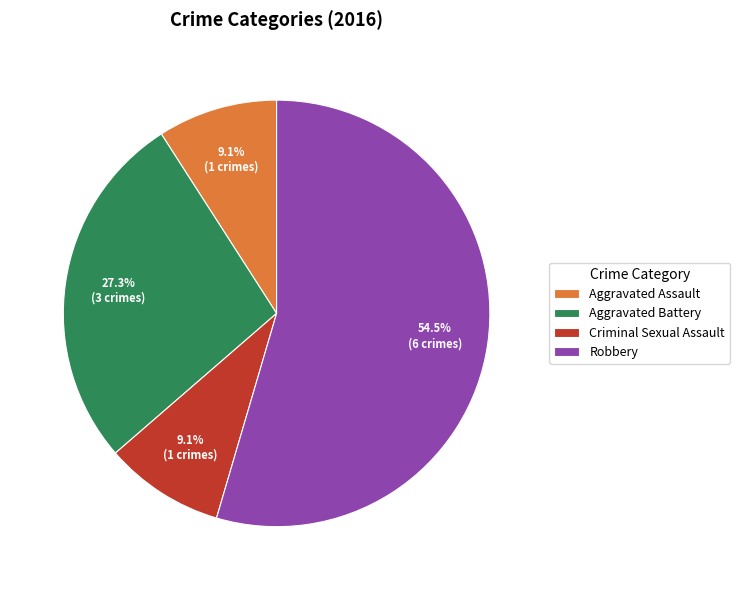

Is it true that Aggravated Battery is 27% of the pie?

True